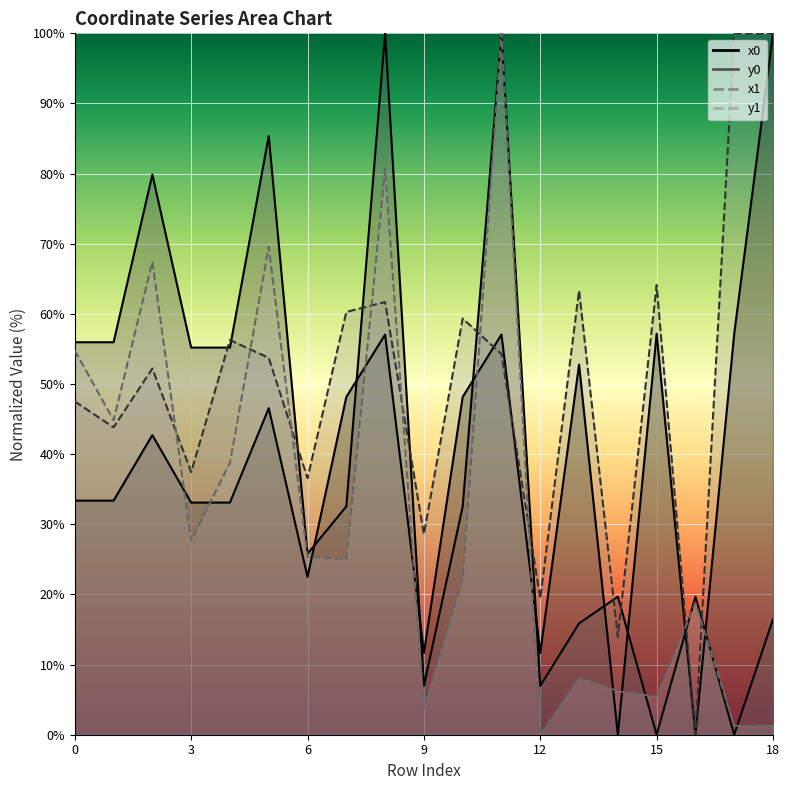

Read the x1 value at 18.

100.0